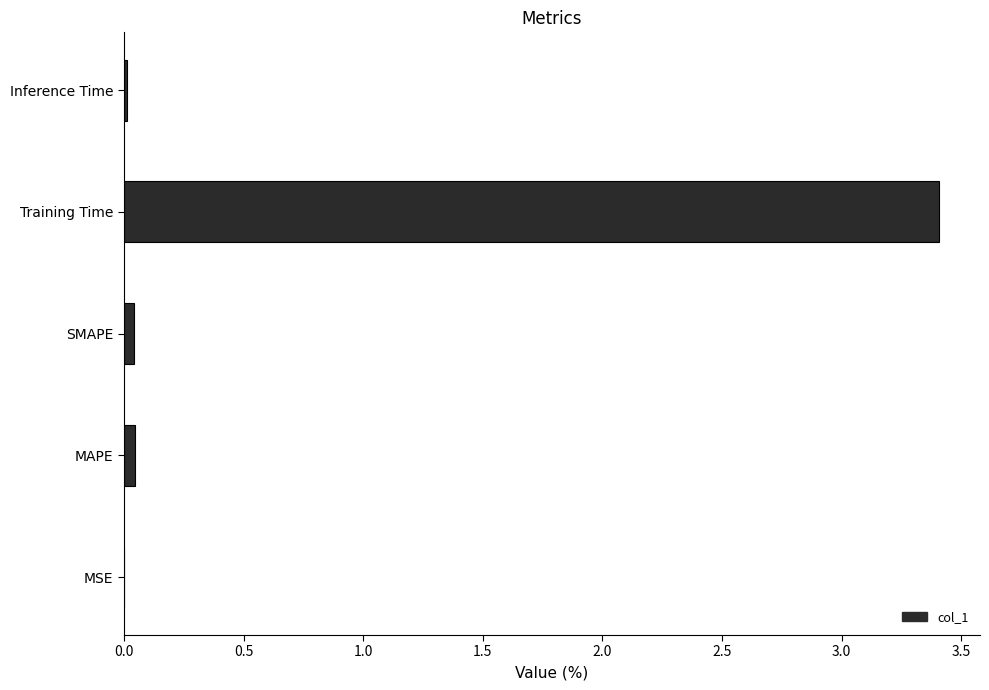

What is the average value?

0.7